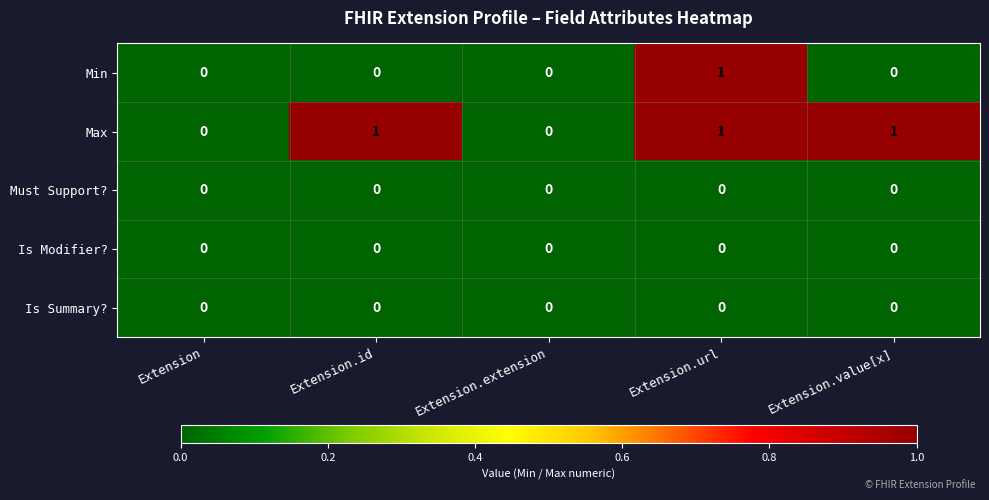

Which series has the largest total across all categories?

Max